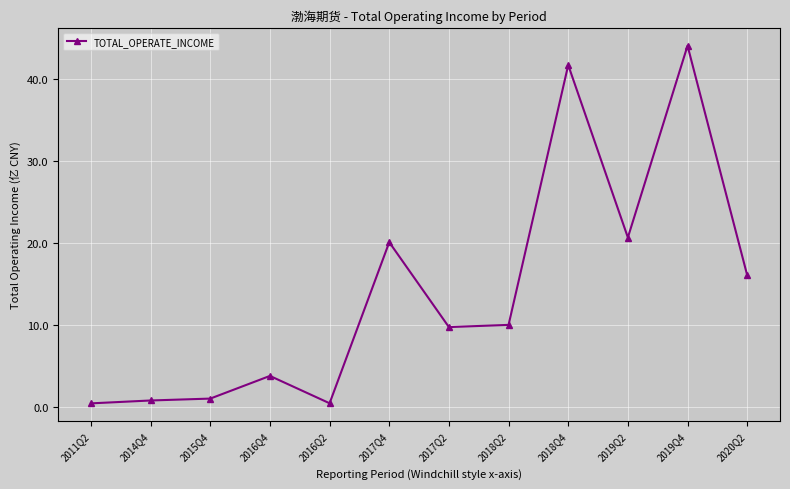

What is the difference between the maximum and minimum values?

43.6